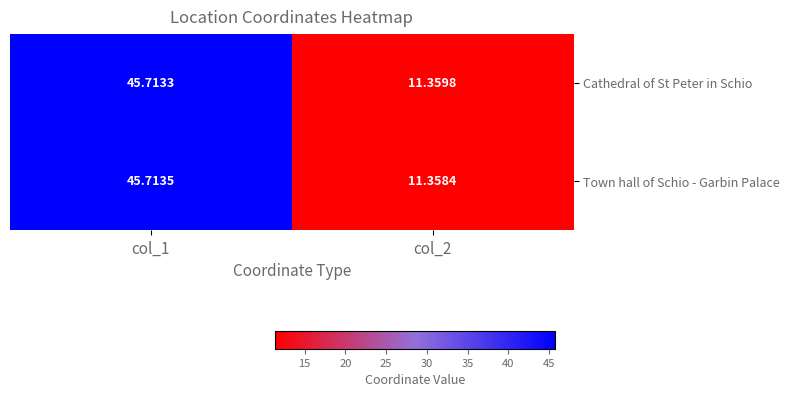

Is the value of Cathedral of St Peter in Schio at col_1 greater than the value of Town hall of Schio - Garbin Palace at col_1?

No